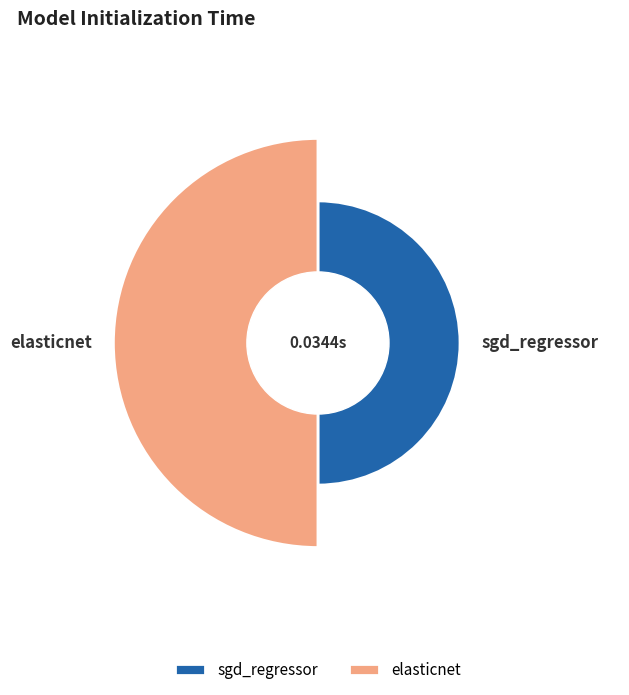

What is the majority slice?

elasticnet